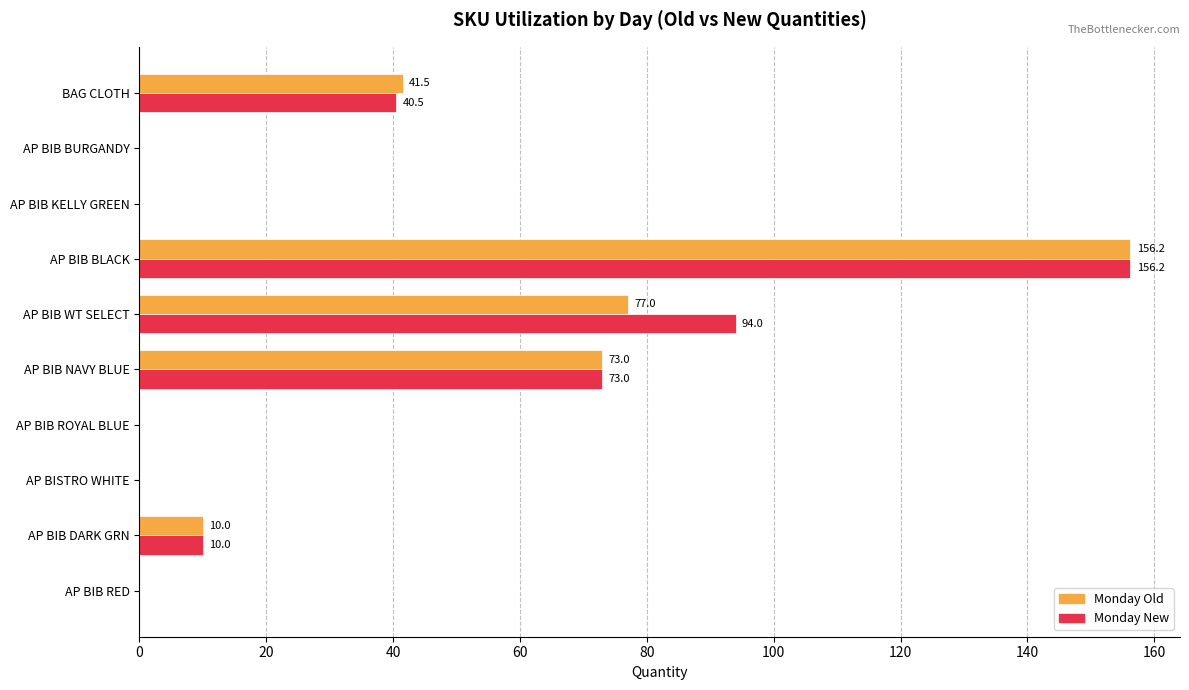

Where is Monday New nearest to the value 78?

AP BIB NAVY BLUE